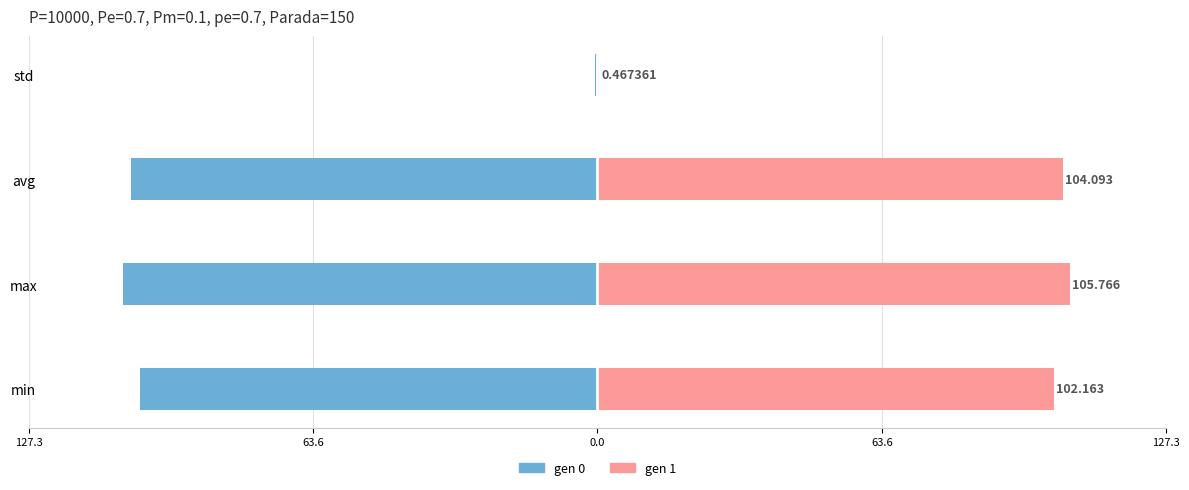

What are all the series names shown in the legend?

gen 0, gen 1